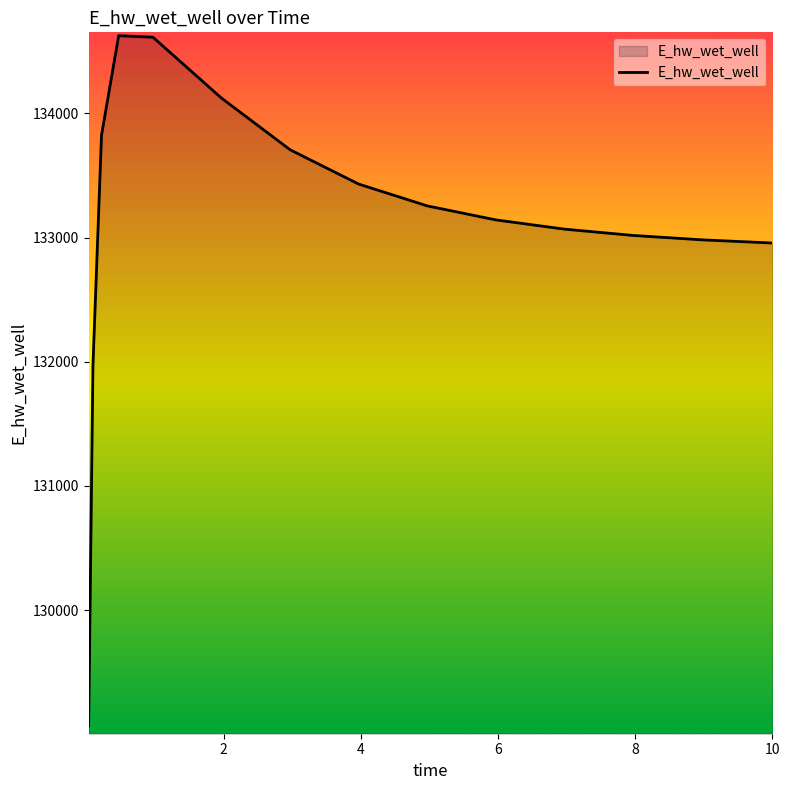

How many series are shown in this chart?

1